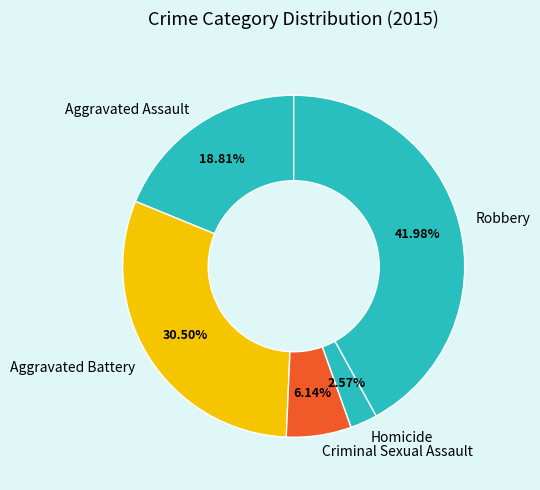

Rank the categories by value from lowest to highest.

Homicide, Criminal Sexual Assault, Aggravated Assault, Aggravated Battery, Robbery